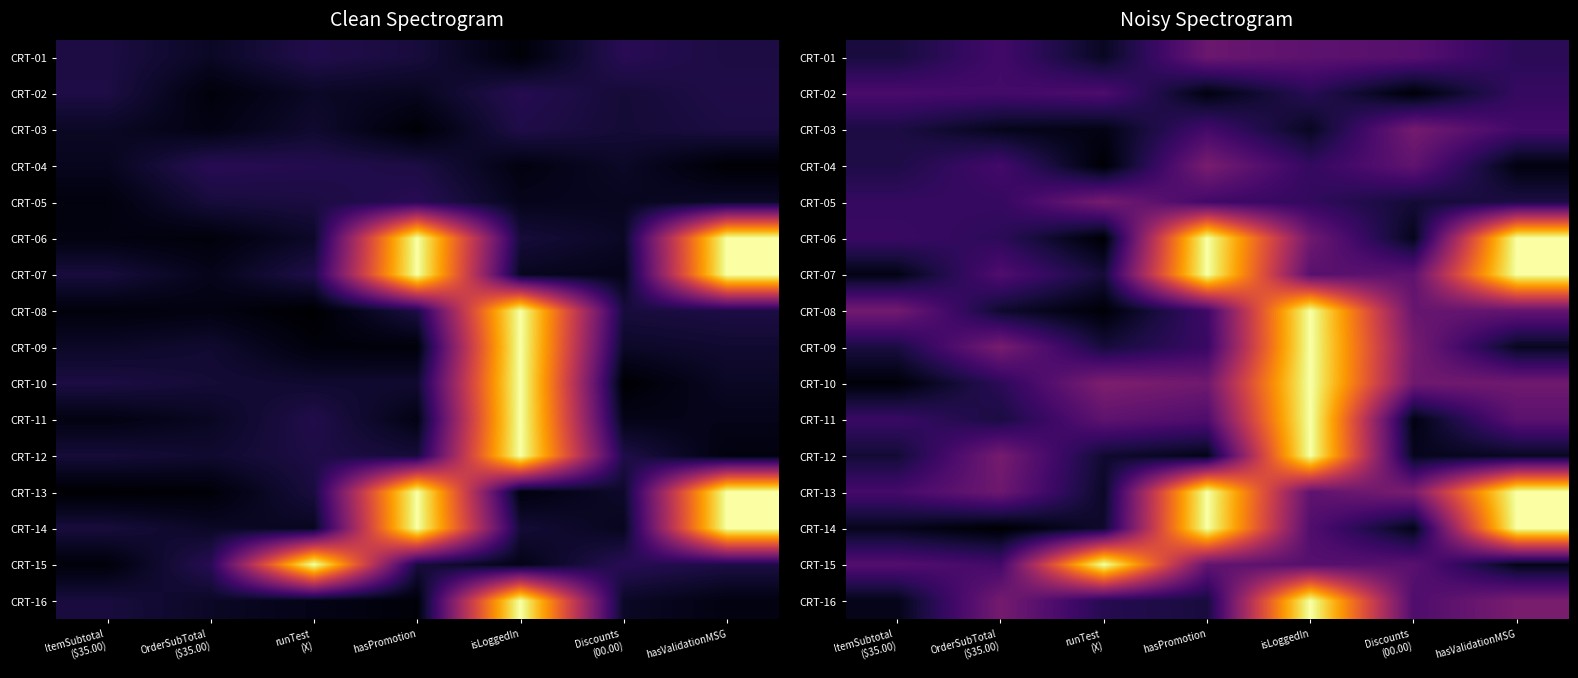

What is the greatest value displayed?

1.0